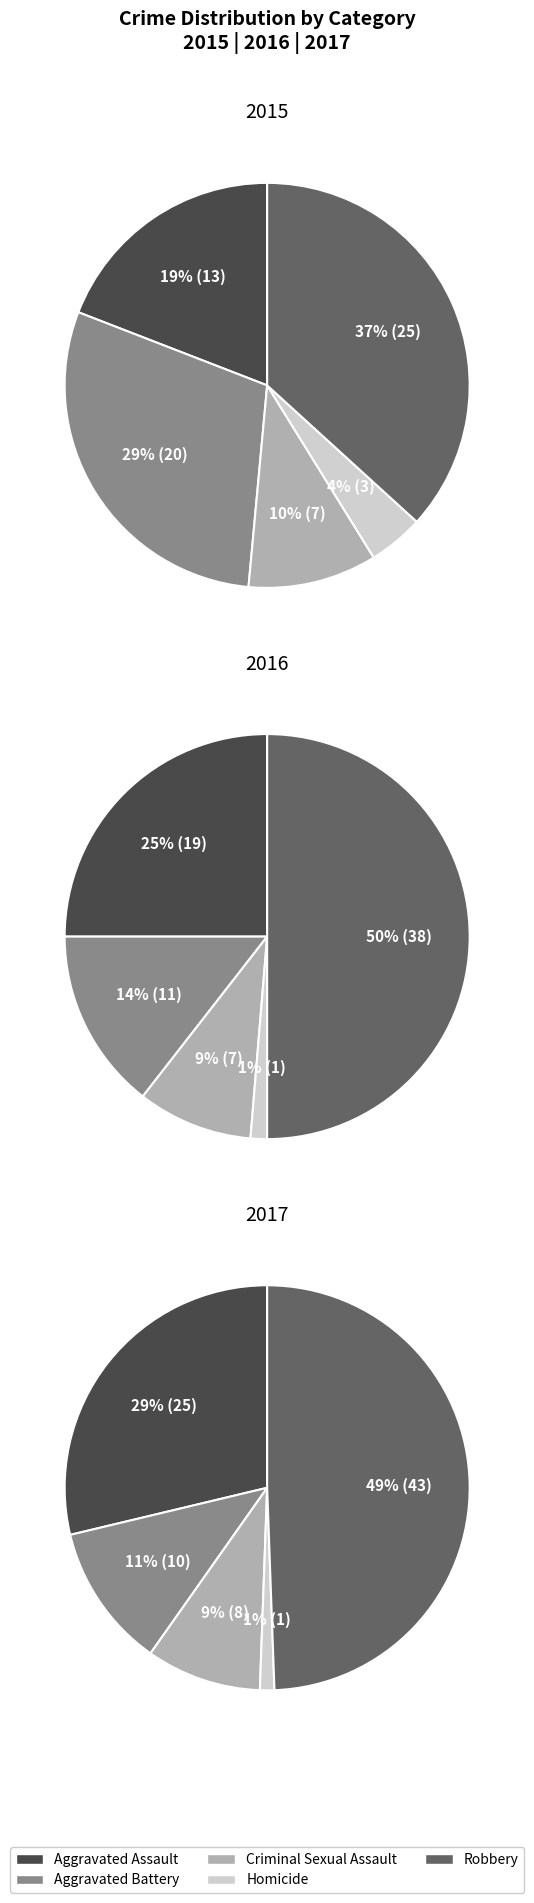

Which series has the largest range (max minus min)?

values_2017